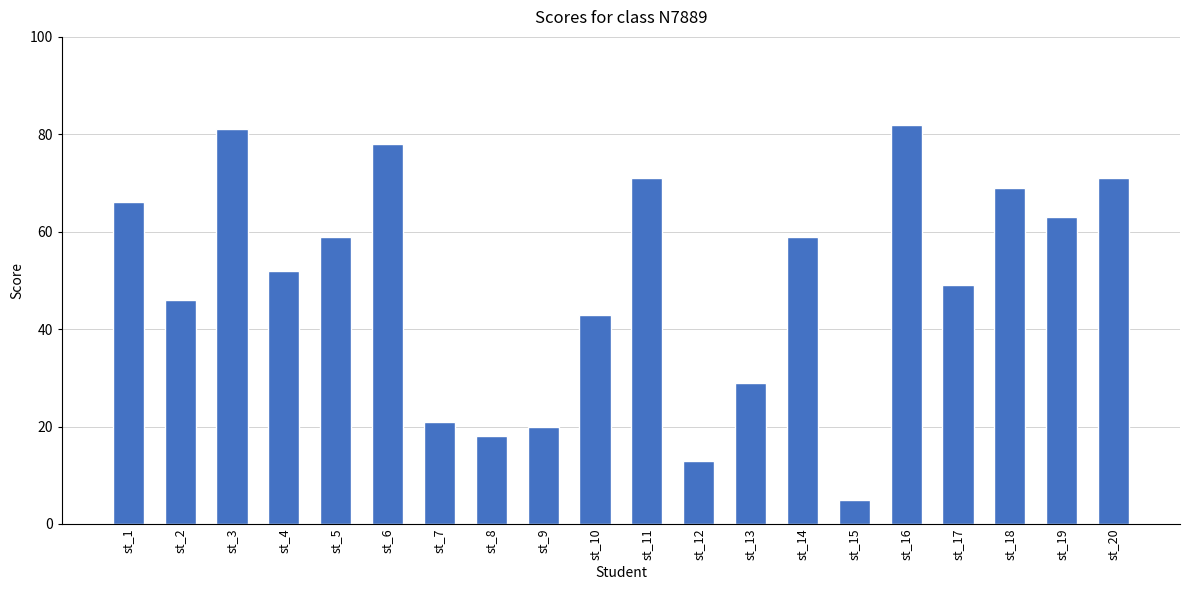

The value at st_13 is 29. True or false?

True